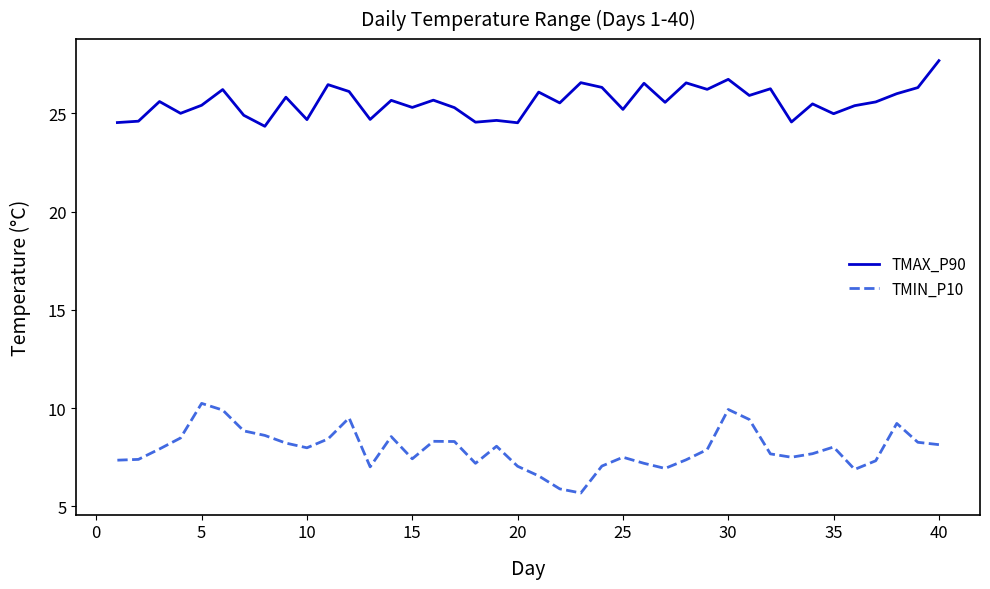

True or false: TMIN_P10 has more than 1 points higher than both neighbors.

True